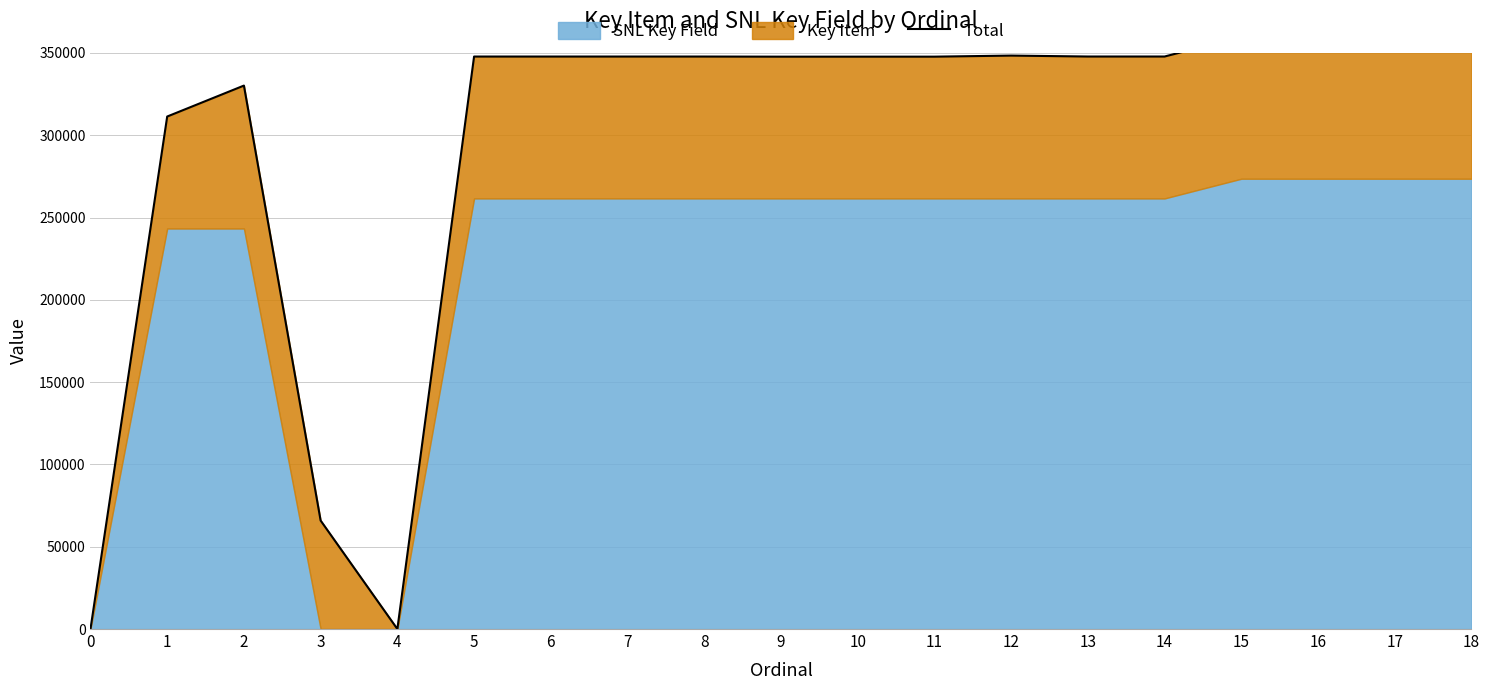

Reading left to right, list all the values displayed in this chart.

0	311402	330206	65906	8	347847	347845	347847	347845	347777	347778	347780	348427	347863	347863	359818	359822	359756	359756